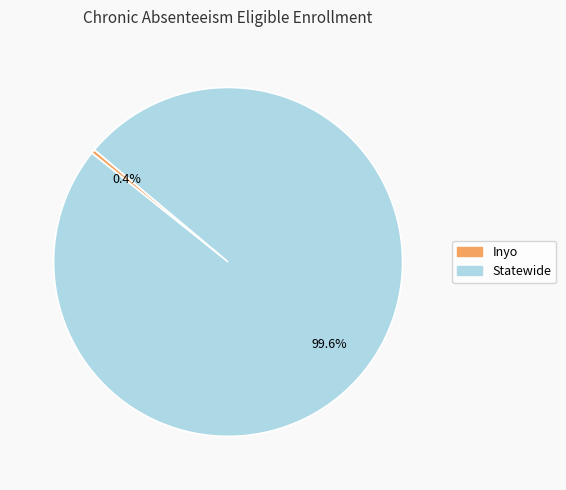

How many segments does this pie chart have?

2